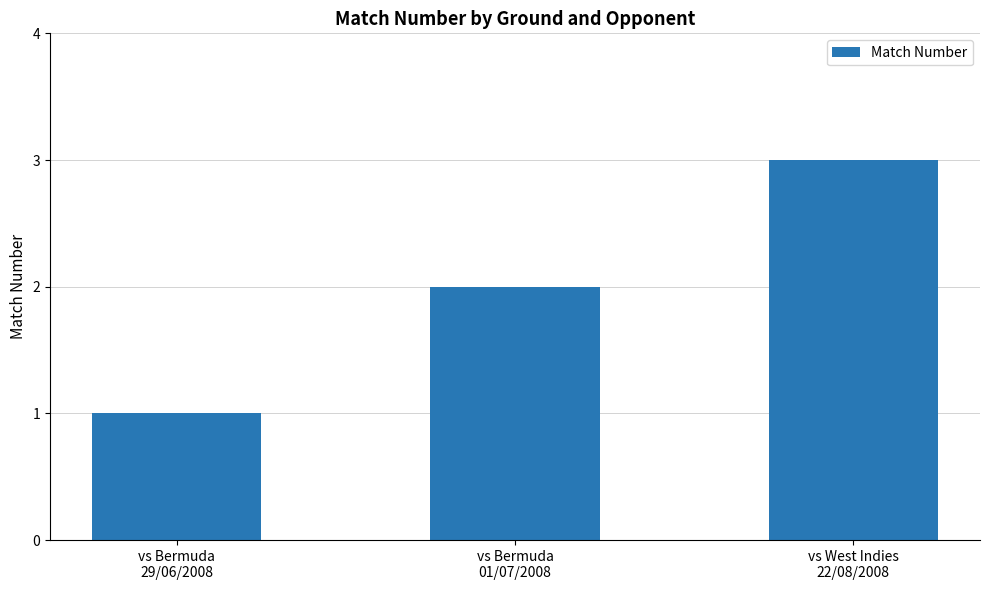

Reading left to right, list all the values displayed in this chart.

1	2	3